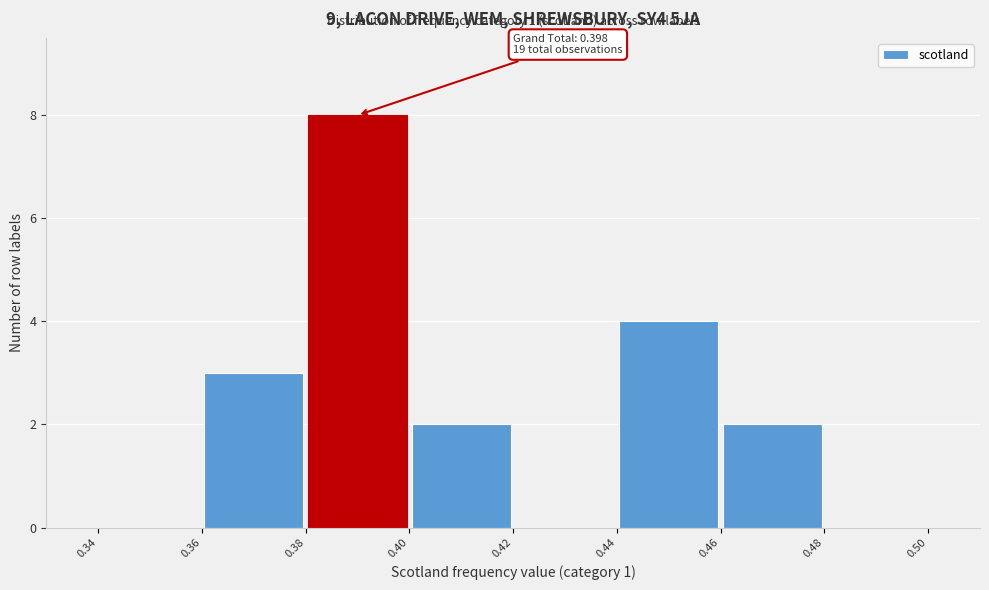

Over which range of the x-axis is the bar tallest?

0.38 to 0.40